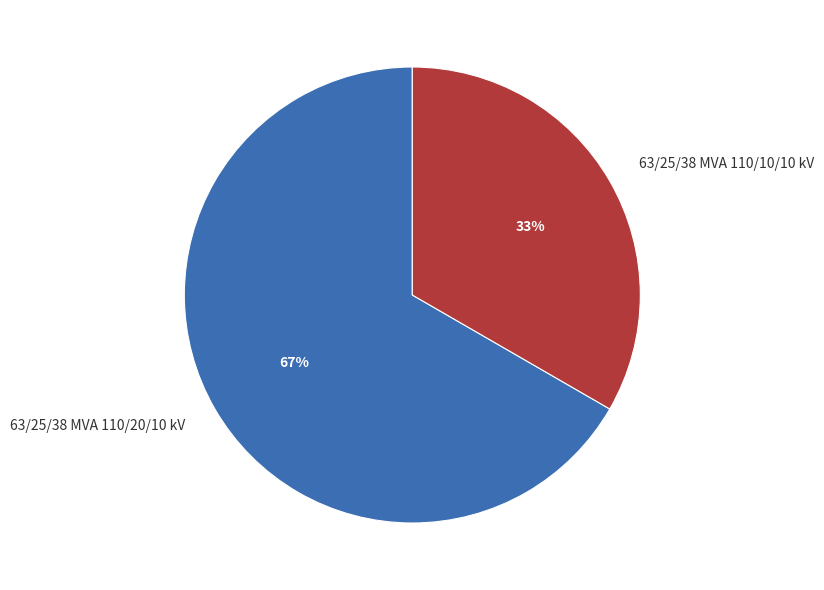

Do 63/25/38 MVA 110/10/10 kV and 63/25/38 MVA 110/20/10 kV together represent more than half of the pie?

Yes